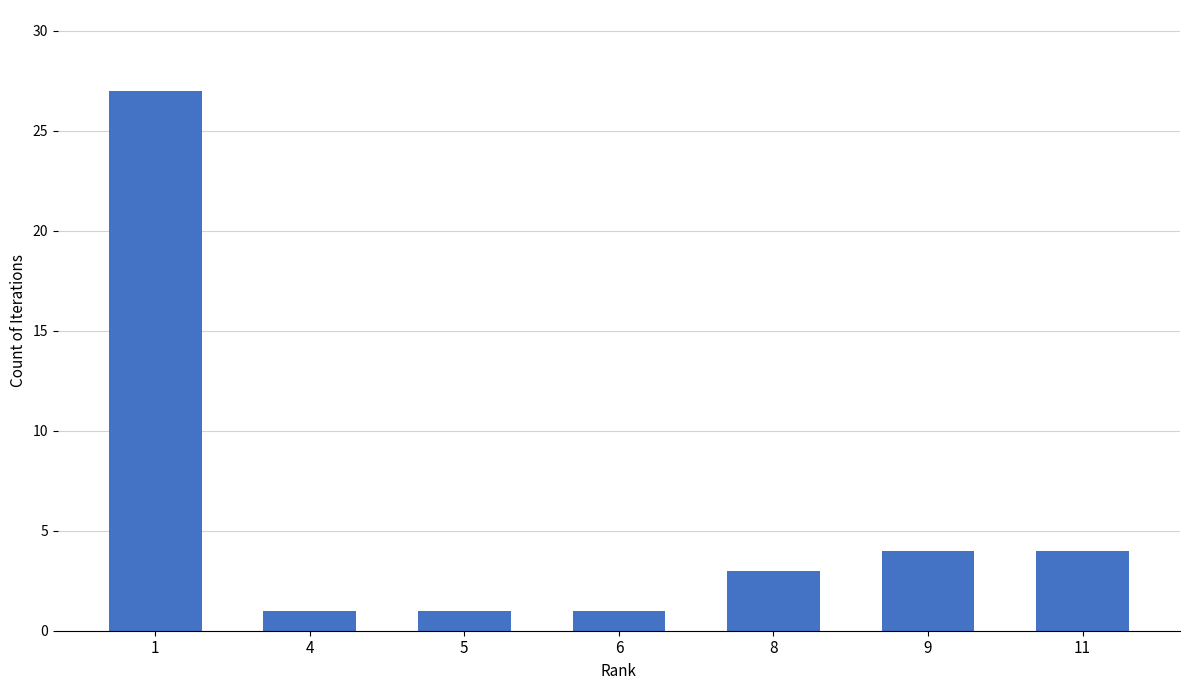

Does the chart contain stacked bars?

No